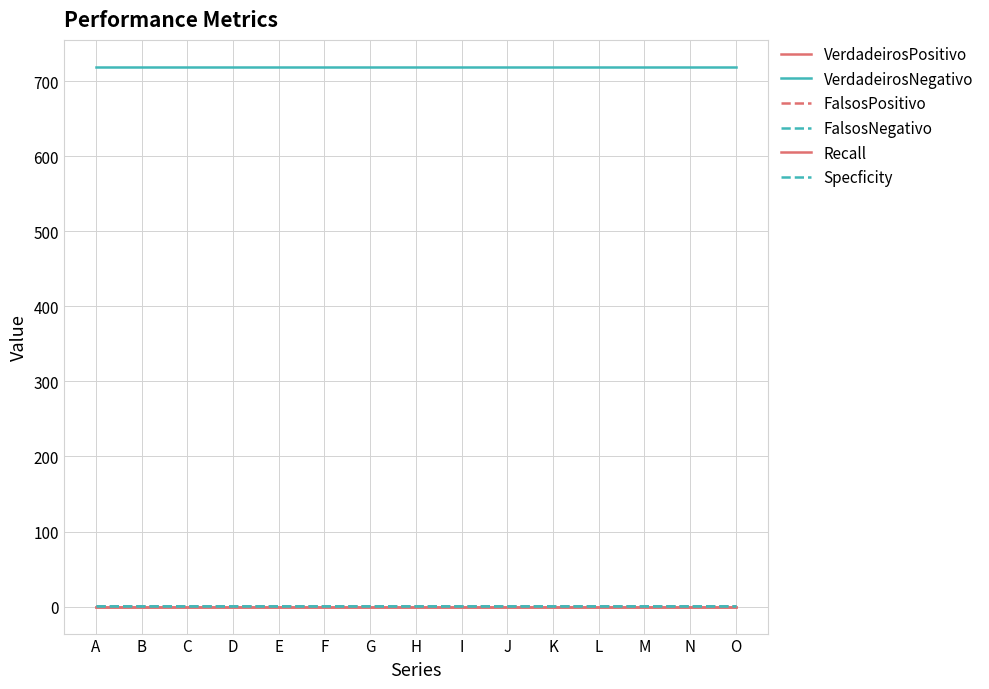

Reading right to left, what are all the values shown in this chart?

VerdadeirosPositivo: O=0.0	N=0.0	M=0.0	L=0.0	K=0.0	J=0.0	I=0.0	H=0.0	G=0.0	F=0.0	E=0.0	D=0.0	C=0.0	B=0.0	A=0.0
VerdadeirosNegativo: O=719.0	N=719.0	M=719.0	L=719.0	K=719.0	J=719.0	I=719.0	H=719.0	G=719.0	F=719.0	E=719.0	D=719.0	C=719.0	B=719.0	A=719.0
FalsosPositivo: O=1.0	N=1.0	M=1.0	L=1.0	K=1.0	J=1.0	I=1.0	H=1.0	G=1.0	F=1.0	E=1.0	D=1.0	C=1.0	B=1.0	A=1.0
FalsosNegativo: O=1.0	N=1.0	M=1.0	L=1.0	K=1.0	J=1.0	I=1.0	H=1.0	G=1.0	F=1.0	E=1.0	D=1.0	C=1.0	B=1.0	A=1.0
Recall: O=0.0	N=0.0	M=0.0	L=0.0	K=0.0	J=0.0	I=0.0	H=0.0	G=0.0	F=0.0	E=0.0	D=0.0	C=0.0	B=0.0	A=0.0
Specficity: O=1.0	N=1.0	M=1.0	L=1.0	K=1.0	J=1.0	I=1.0	H=1.0	G=1.0	F=1.0	E=1.0	D=1.0	C=1.0	B=1.0	A=1.0